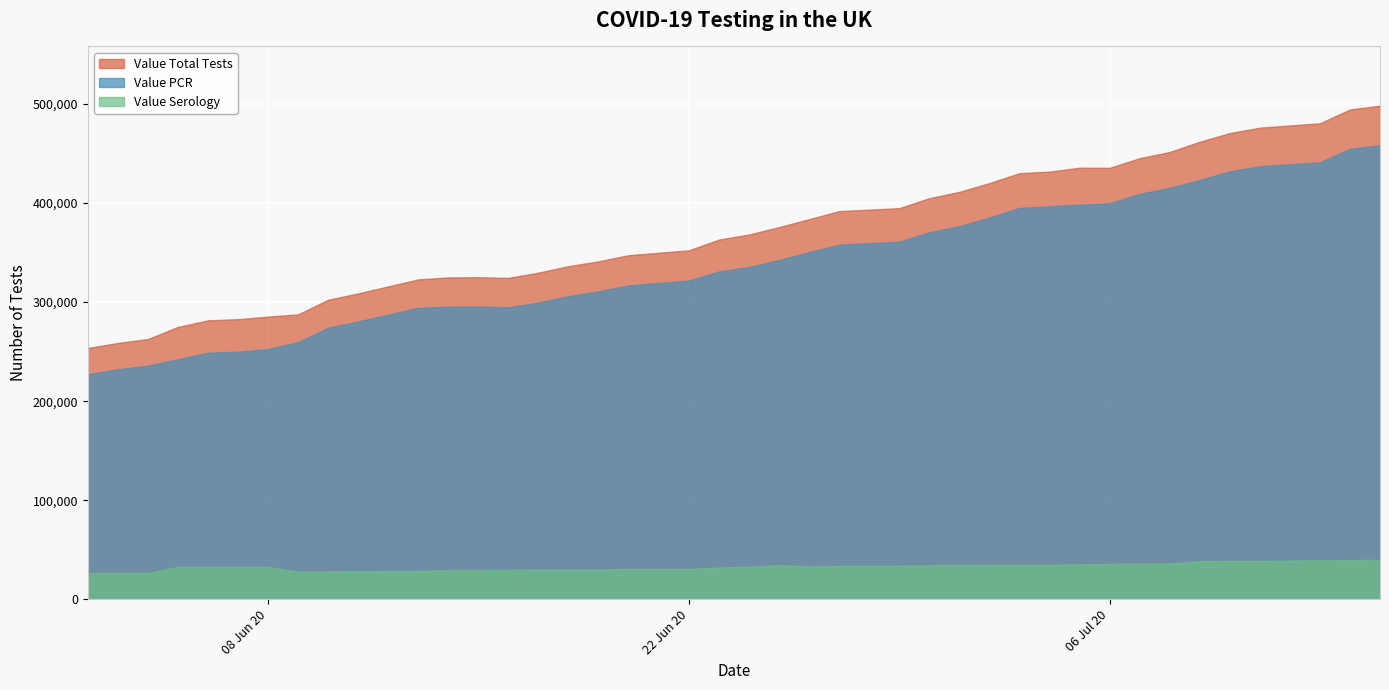

At which label is Value PCR closest to 342651?

2020-06-25